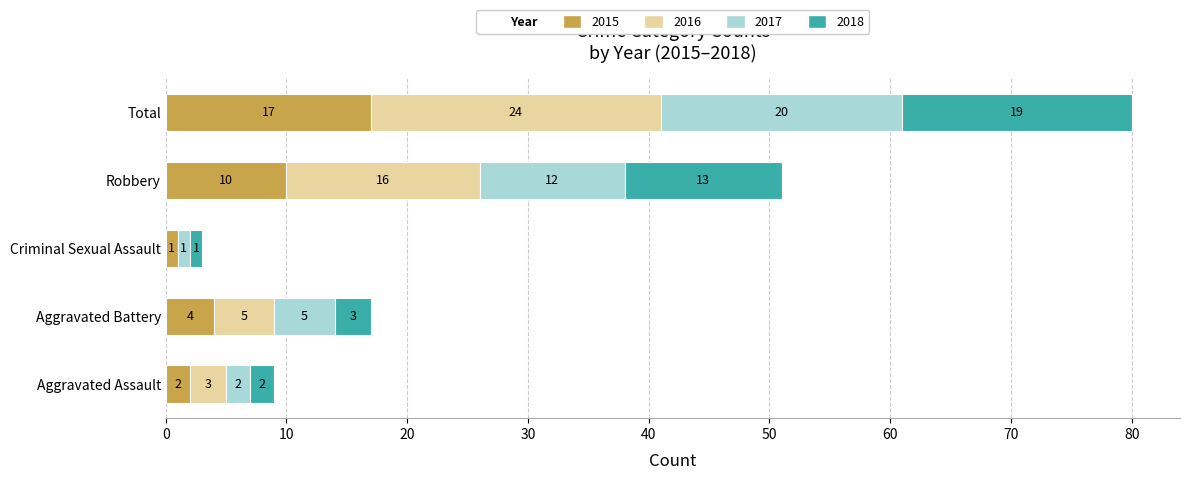

Where is 2015 nearest to the value 9?

Robbery